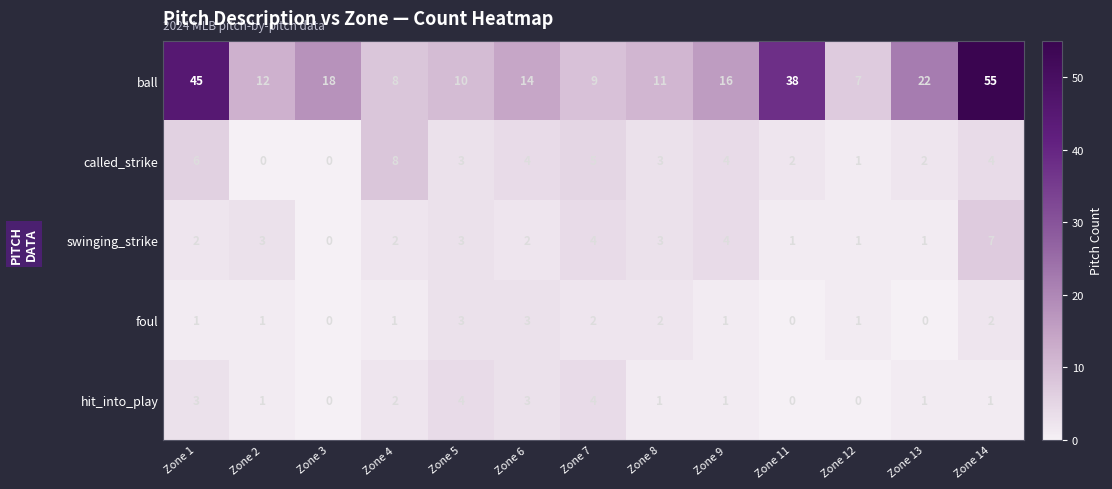

Rank the categories by ball value from lowest to highest.

Zone 12, Zone 4, Zone 7, Zone 5, Zone 8, Zone 2, Zone 6, Zone 9, Zone 3, Zone 13, Zone 11, Zone 1, Zone 14